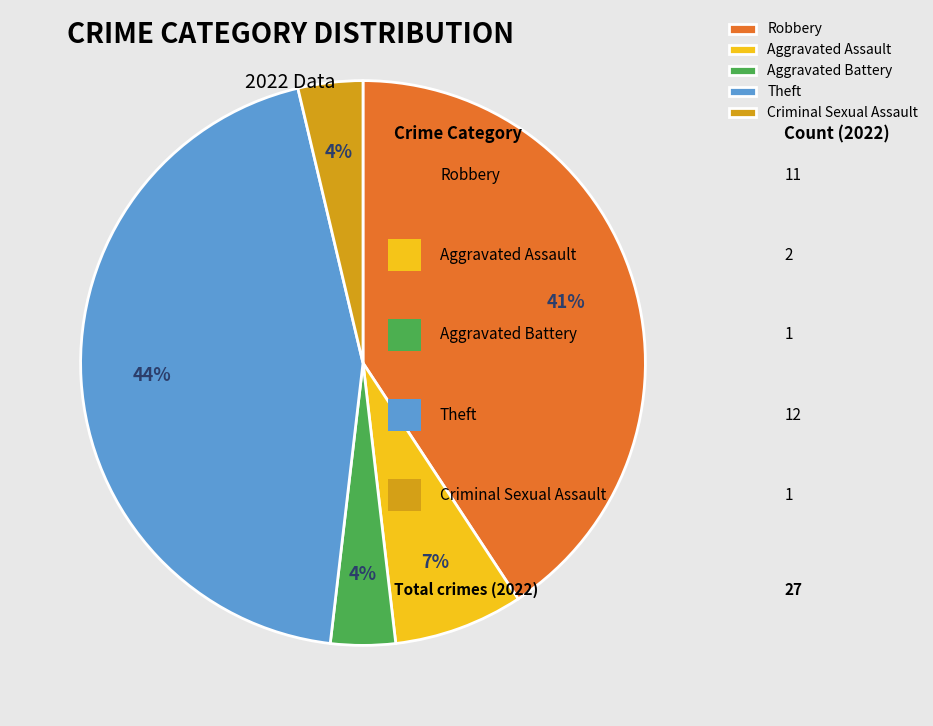

To the nearest percent, what is the average slice percentage?

20%